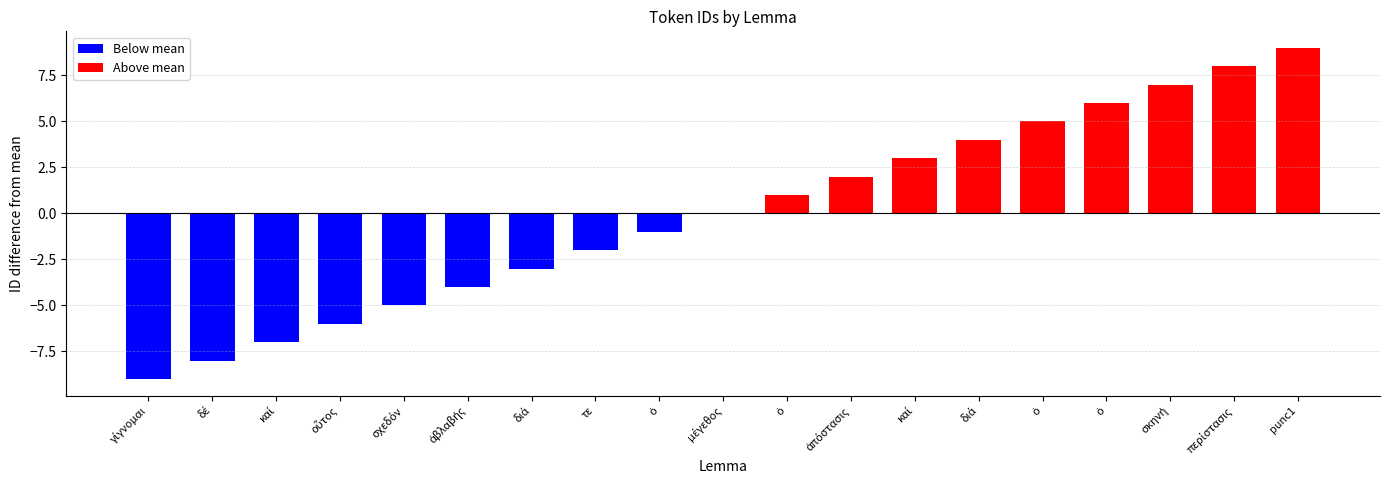

The chart shows a value of 18 at καί. True or false?

False